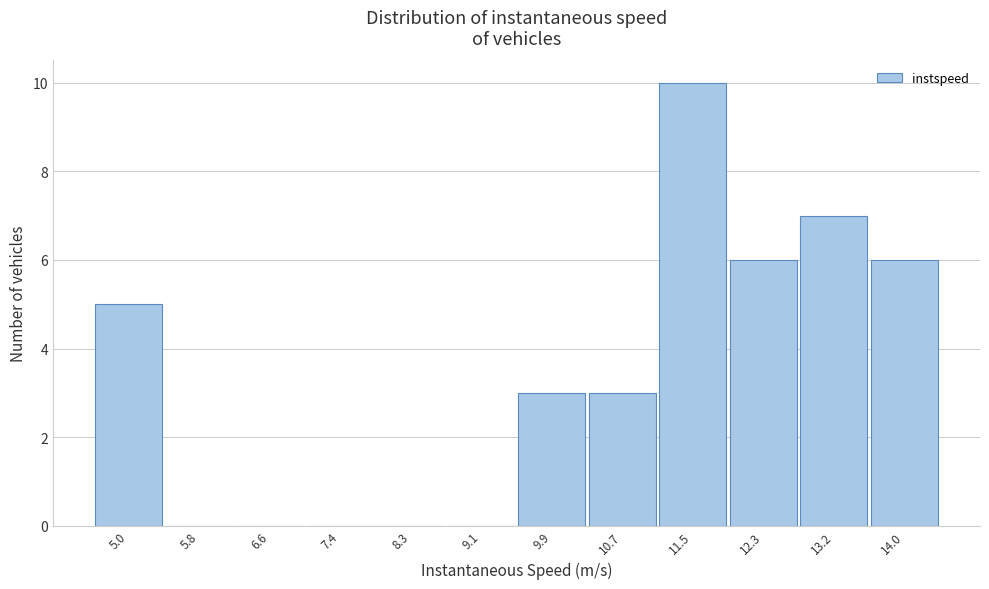

Reading left to right, list all the values displayed in this chart.

5.0=5	5.8=0	6.6=0	7.4=0	8.3=0	9.1=0	9.9=3	10.7=3	11.5=10	12.3=6	13.2=7	14.0=6